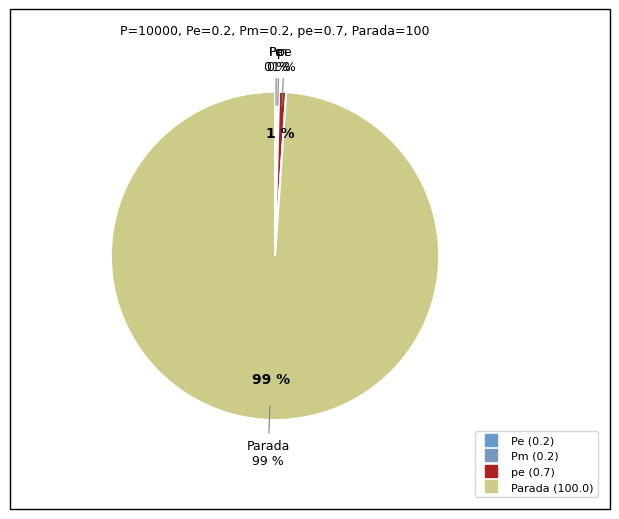

To the nearest percent, what is the average slice percentage?

25%